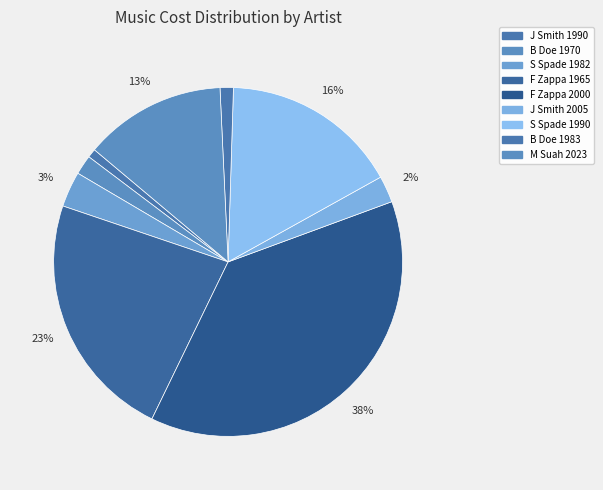

Which category has the biggest portion of the pie?

F Zappa